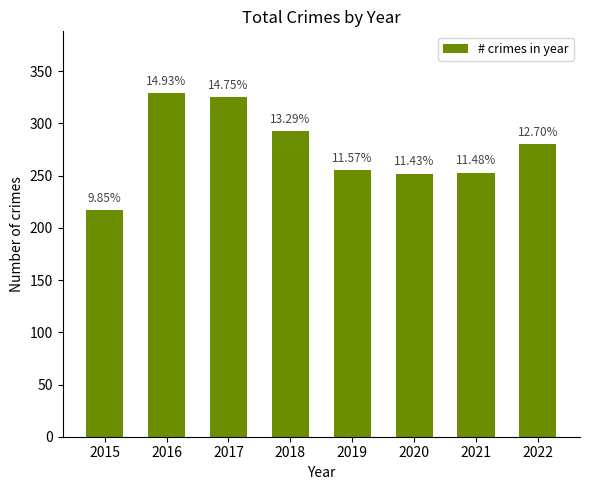

List the labels in order of value, smallest first.

2015, 2020, 2021, 2019, 2022, 2018, 2017, 2016